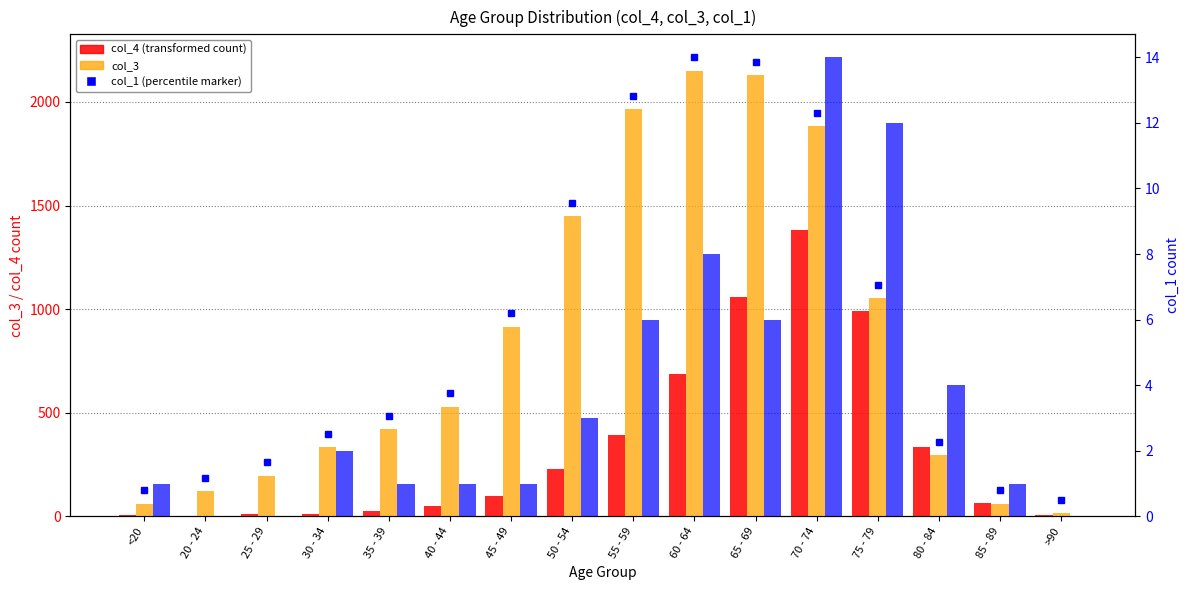

How many bars are there in each group?

3